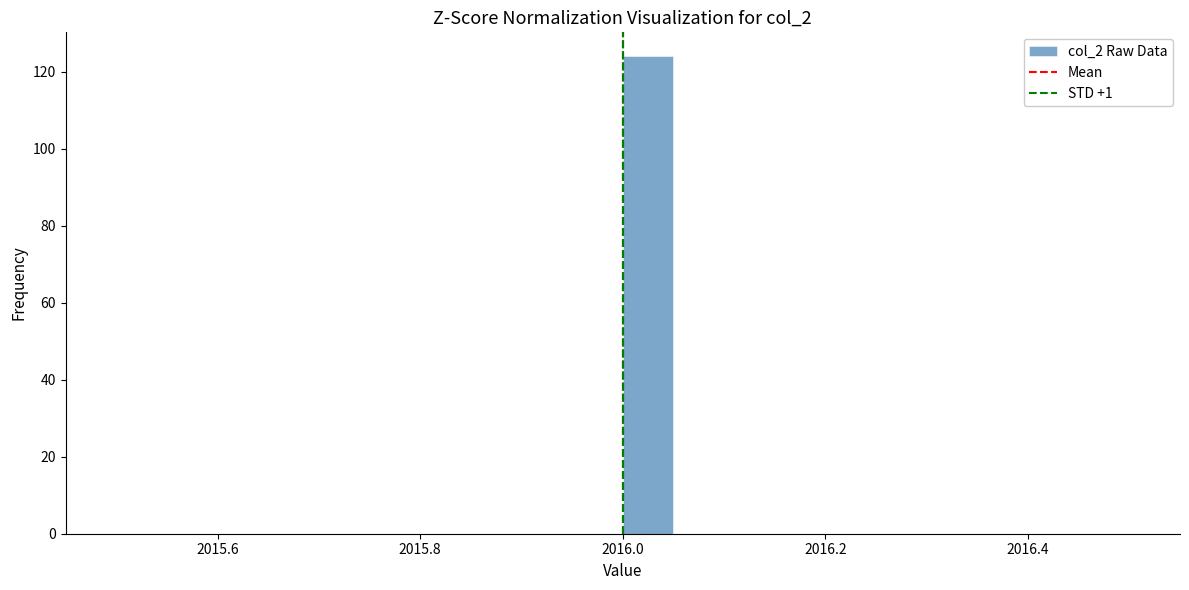

Around what value on the x-axis is the tallest bar? Give the approximate position of its centre, as read against the axis.

2016.02